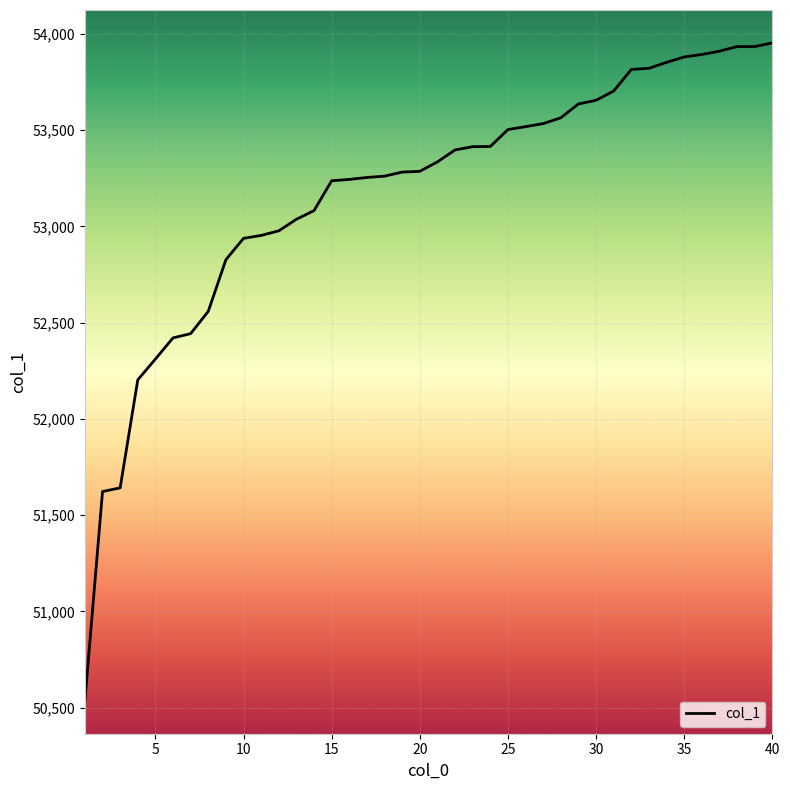

What is the minimum value shown in the chart?

50536